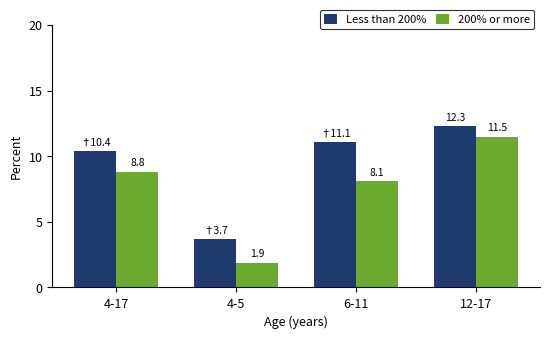

Reading left to right, what are all the values shown in this chart?

Less than 200%: 10.4	3.7	11.1	12.3
200% or more: 8.8	1.9	8.1	11.5